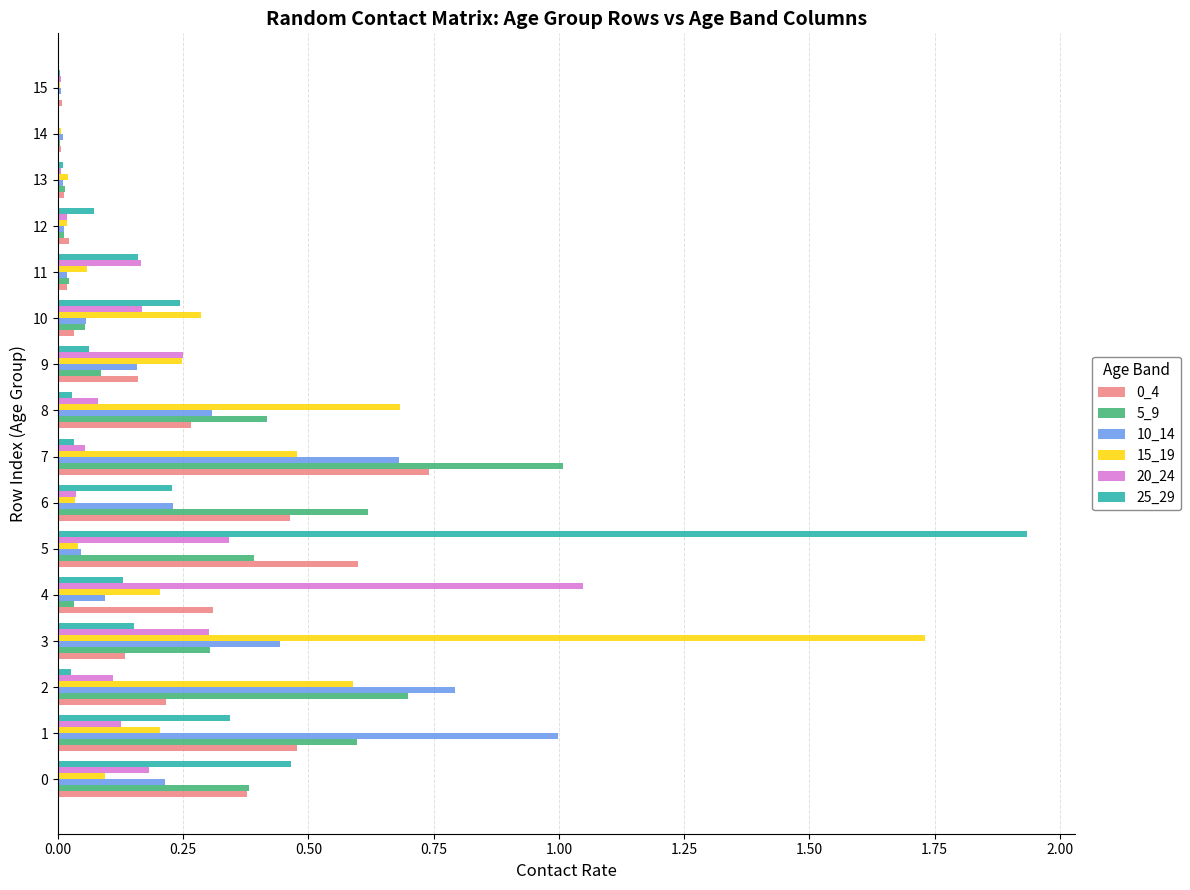

Is the value of 5_9 at 7 greater than the value of 25_29 at 14?

Yes